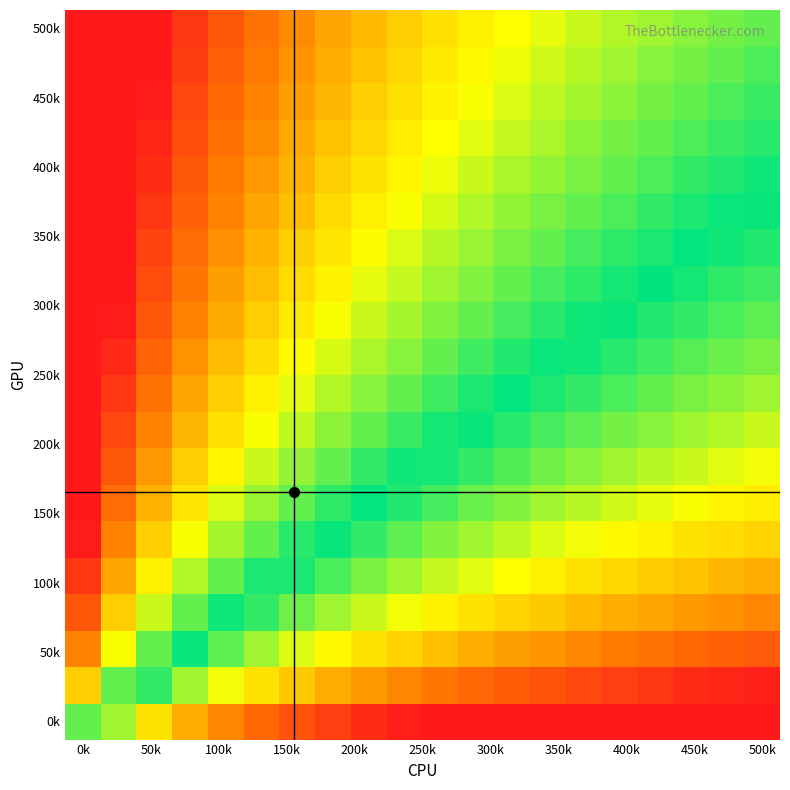

Reading right to left, extract all data points from this chart.

row_0: -3.9	-3.9	-3.8	-3.7	-3.6	-3.5	-3.4	-3.3	-3.2	-3.1	-2.9	-2.8	-2.6	-2.4	-2.2	-1.9	-1.6	-1.2	-0.6	0.4
row_1: -2.9	-2.9	-2.8	-2.7	-2.6	-2.5	-2.4	-2.3	-2.2	-2.1	-1.9	-1.8	-1.6	-1.4	-1.2	-0.9	-0.6	-0.2	0.4	1.4
row_2: -2.4	-2.3	-2.2	-2.1	-2.0	-1.9	-1.8	-1.7	-1.6	-1.5	-1.4	-1.2	-1.0	-0.8	-0.6	-0.4	-0.0	0.4	1.0	2.0
row_3: -1.9	-1.9	-1.8	-1.7	-1.6	-1.5	-1.4	-1.3	-1.2	-1.1	-0.9	-0.8	-0.6	-0.4	-0.2	0.1	0.4	0.8	1.4	2.4
row_4: -1.6	-1.5	-1.5	-1.4	-1.3	-1.2	-1.1	-1.0	-0.9	-0.8	-0.6	-0.5	-0.3	-0.1	0.1	0.4	0.7	1.1	1.7	2.7
row_5: -1.4	-1.3	-1.2	-1.1	-1.0	-0.9	-0.8	-0.7	-0.6	-0.5	-0.4	-0.2	-0.0	0.2	0.4	0.6	1.0	1.4	2.0	3.0
row_6: -1.1	-1.1	-1.0	-0.9	-0.8	-0.7	-0.6	-0.5	-0.4	-0.3	-0.1	0.0	0.2	0.4	0.6	0.9	1.2	1.6	2.2	3.2
row_7: -0.9	-0.9	-0.8	-0.7	-0.6	-0.5	-0.4	-0.3	-0.2	-0.1	0.1	0.2	0.4	0.6	0.8	1.1	1.4	1.8	2.4	3.4
row_8: -0.8	-0.7	-0.6	-0.5	-0.5	-0.4	-0.3	-0.2	-0.0	0.1	0.2	0.4	0.5	0.7	1.0	1.2	1.5	2.0	2.5	3.5
row_9: -0.6	-0.5	-0.5	-0.4	-0.3	-0.2	-0.1	0.0	0.1	0.2	0.4	0.5	0.7	0.9	1.1	1.4	1.7	2.1	2.7	3.7
row_10: -0.5	-0.4	-0.3	-0.2	-0.2	-0.1	0.0	0.1	0.3	0.4	0.5	0.7	0.8	1.0	1.3	1.5	1.8	2.3	2.8	3.8
row_11: -0.4	-0.3	-0.2	-0.1	-0.0	0.1	0.2	0.3	0.4	0.5	0.6	0.8	1.0	1.2	1.4	1.6	2.0	2.4	3.0	4.0
row_12: -0.2	-0.2	-0.1	-0.0	0.1	0.2	0.3	0.4	0.5	0.6	0.8	0.9	1.1	1.3	1.5	1.8	2.1	2.5	3.1	4.1
row_13: -0.1	-0.1	0.0	0.1	0.2	0.3	0.4	0.5	0.6	0.7	0.9	1.0	1.2	1.4	1.6	1.9	2.2	2.6	3.2	4.2
row_14: -0.0	0.0	0.1	0.2	0.3	0.4	0.5	0.6	0.7	0.8	1.0	1.1	1.3	1.5	1.7	2.0	2.3	2.7	3.3	4.3
row_15: 0.1	0.1	0.2	0.3	0.4	0.5	0.6	0.7	0.8	0.9	1.1	1.2	1.4	1.6	1.8	2.1	2.4	2.8	3.4	4.4
row_16: 0.1	0.2	0.3	0.4	0.5	0.6	0.7	0.8	0.9	1.0	1.1	1.3	1.5	1.7	1.9	2.1	2.5	2.9	3.5	4.5
row_17: 0.2	0.3	0.4	0.5	0.5	0.6	0.7	0.8	1.0	1.1	1.2	1.4	1.5	1.7	2.0	2.2	2.5	3.0	3.5	4.5
row_18: 0.3	0.4	0.5	0.5	0.6	0.7	0.8	0.9	1.0	1.2	1.3	1.5	1.6	1.8	2.0	2.3	2.6	3.0	3.6	4.6
row_19: 0.4	0.5	0.5	0.6	0.7	0.8	0.9	1.0	1.1	1.2	1.4	1.5	1.7	1.9	2.1	2.4	2.7	3.1	3.7	4.7